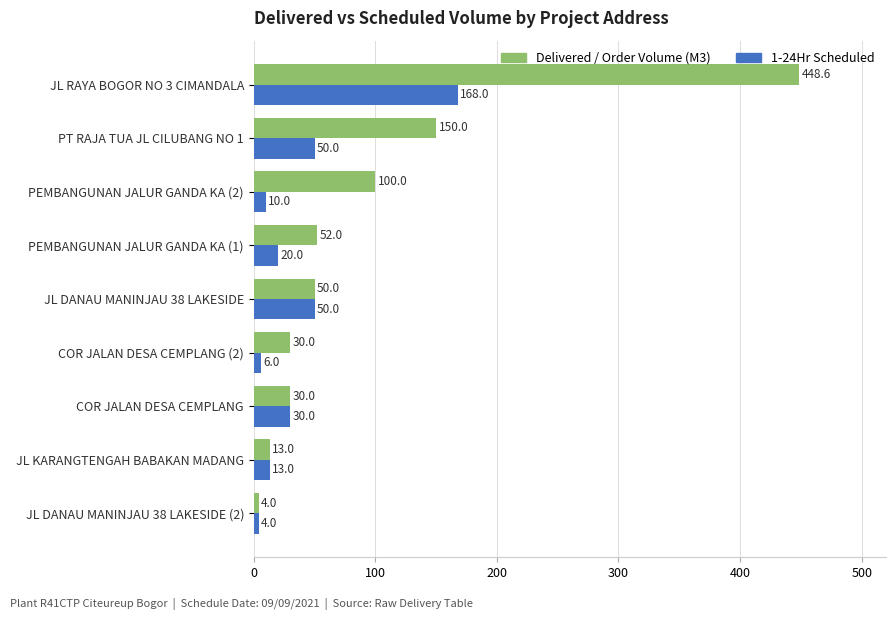

What is the difference between the highest and lowest values at PT RAJA TUA JL CILUBANG NO 1?

100.0